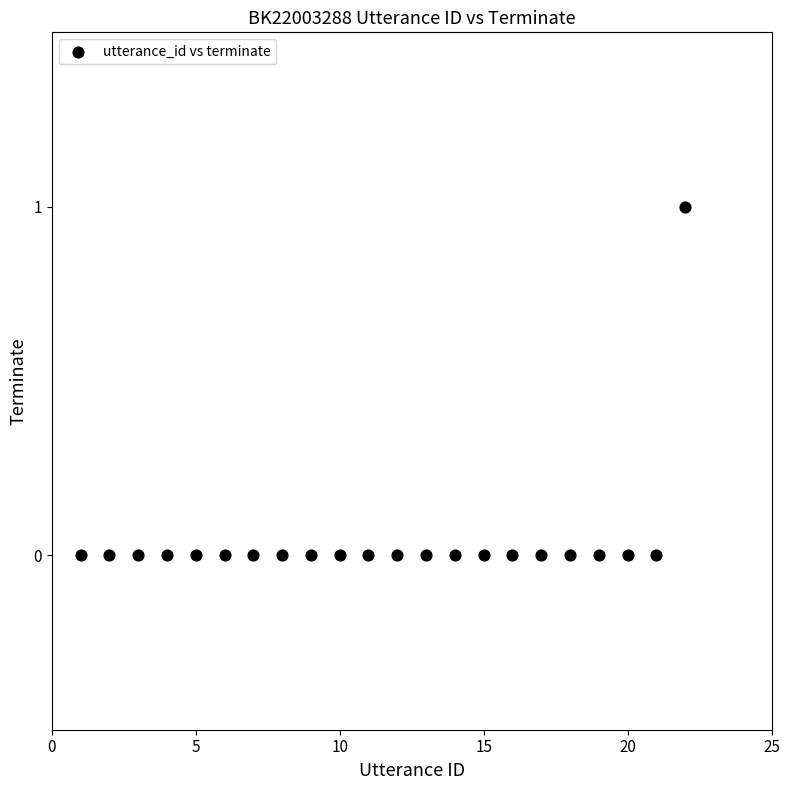

List the coordinates of all points as (Y, X) pairs, reading left to right.

(0, 1)  (0, 2)  (0, 3)  (0, 4)  (0, 5)  (0, 6)  (0, 7)  (0, 8)  (0, 9)  (0, 10)  (0, 11)  (0, 12)  (0, 13)  (0, 14)  (0, 15)  (0, 16)  (0, 17)  (0, 18)  (0, 19)  (0, 20)  (0, 21)  (1, 22)